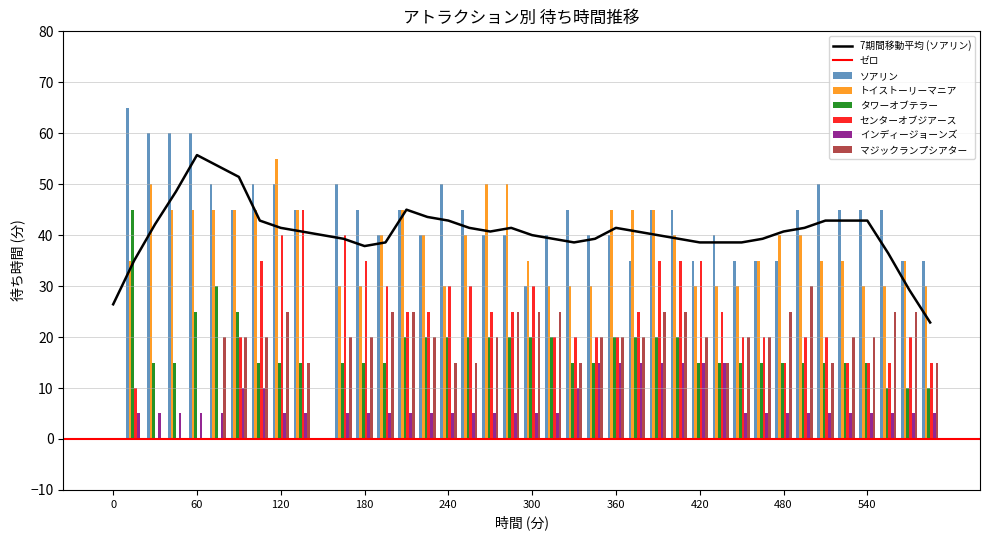

Between 195 and 405, which series saw the biggest shift?

インディージョーンズ